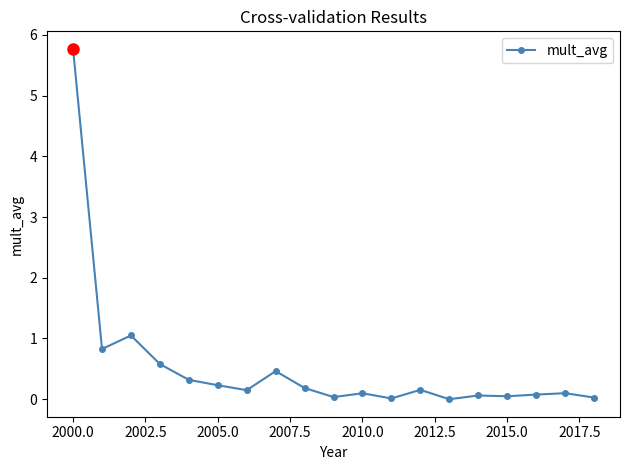

What is the difference between the second highest and minimum values?

1.0